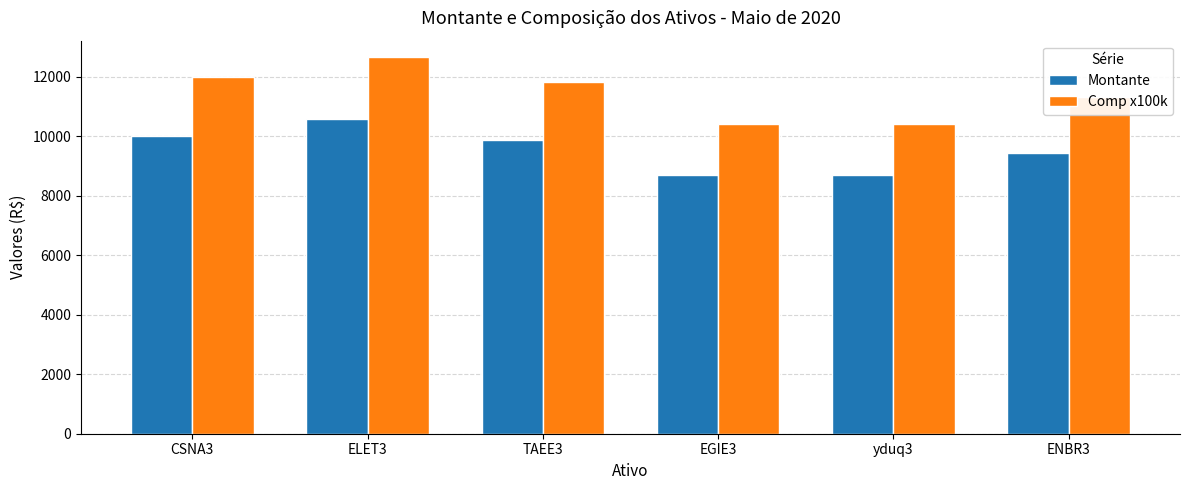

At which category does the chart reach its peak across all series?

ELET3